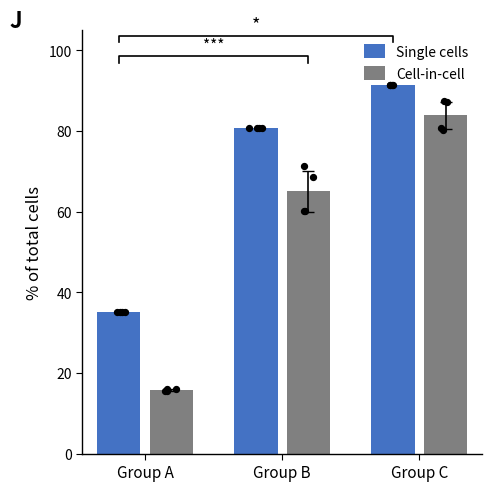

What are all the series names shown in the legend?

Single cells, Cell-in-cell